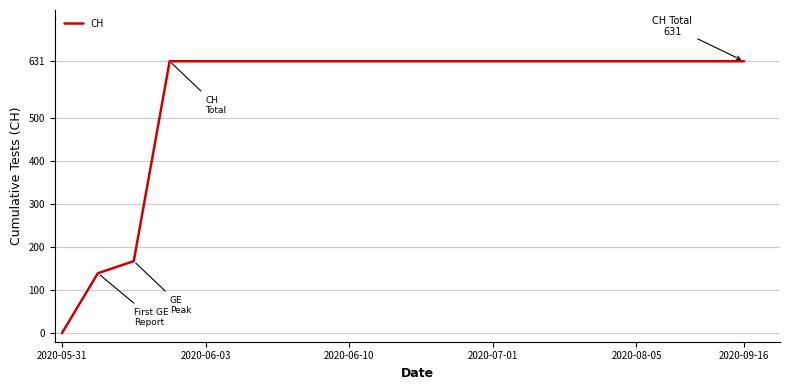

What is the maximum value shown in the chart?

631